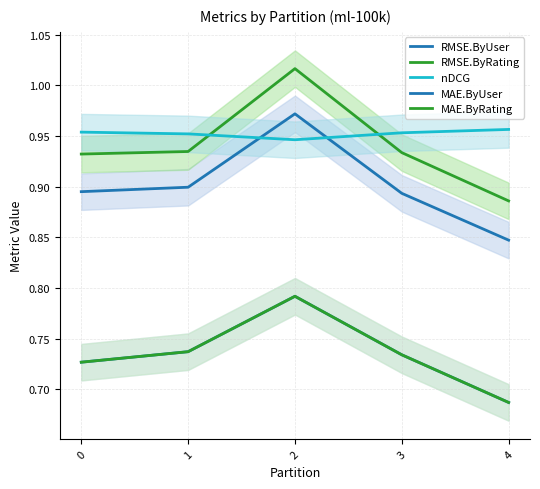

Where is the first local maximum for RMSE.ByRating?

2